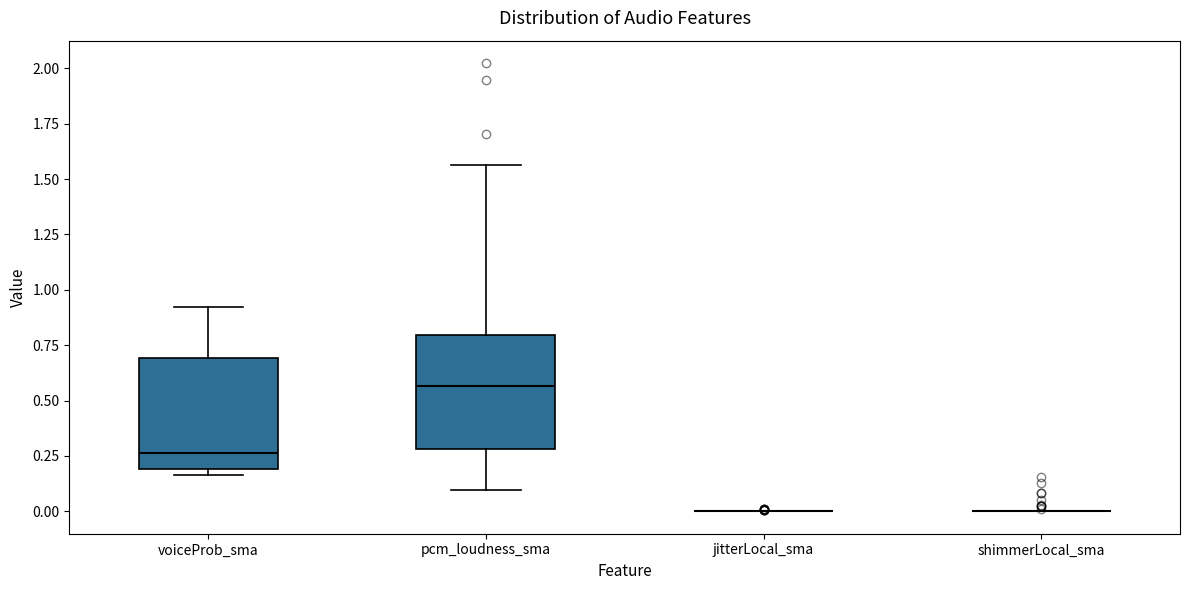

Reading left to right, read every box against the y-axis: the position of its median line, the range the box covers, and the ends of its whiskers. The values are not printed on the chart, so give them approximately, as read against the axis.

voiceProb_sma: median 0.25, box 0.20 to 0.70, whiskers 0.15 to 0.90
pcm_loudness_sma: median 0.55, box 0.30 to 0.80, whiskers 0.10 to 1.55
jitterLocal_sma: box collapsed to a line at 0.00, whiskers 0.00 to 0.00
shimmerLocal_sma: box collapsed to a line at 0.00, whiskers 0.00 to 0.00